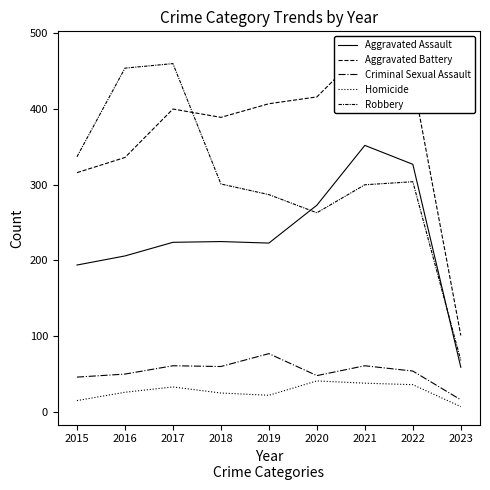

What is the greatest value displayed?

479